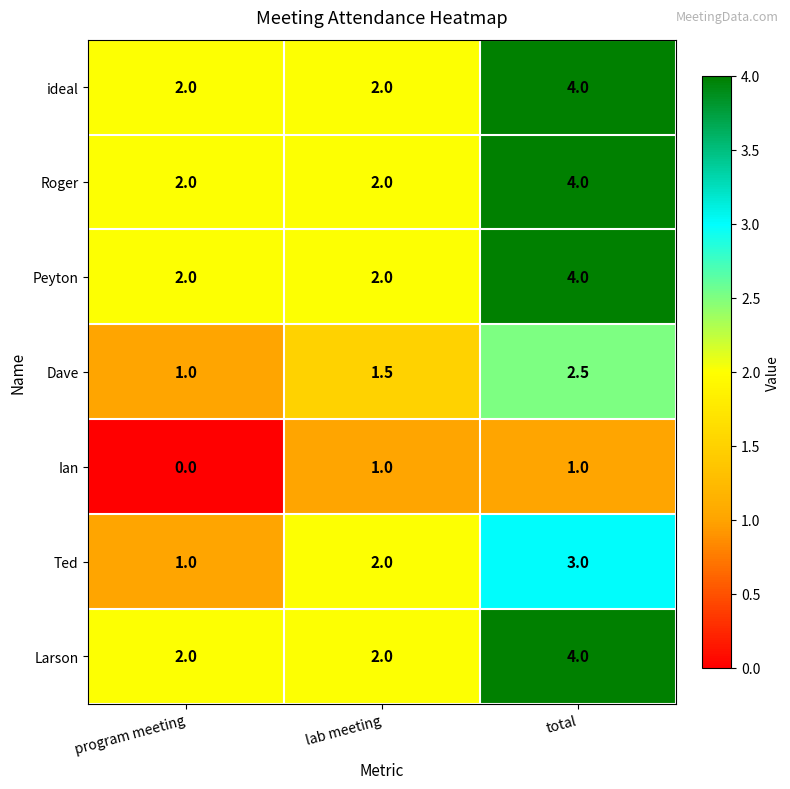

Reading right to left, transcribe all the data shown in this chart.

ideal: total=4.0	lab meeting=2.0	program meeting=2.0
Roger: total=4.0	lab meeting=2.0	program meeting=2.0
Peyton: total=4.0	lab meeting=2.0	program meeting=2.0
Dave: total=2.5	lab meeting=1.5	program meeting=1.0
Ian: total=1.0	lab meeting=1.0	program meeting=0.0
Ted: total=3.0	lab meeting=2.0	program meeting=1.0
Larson: total=4.0	lab meeting=2.0	program meeting=2.0